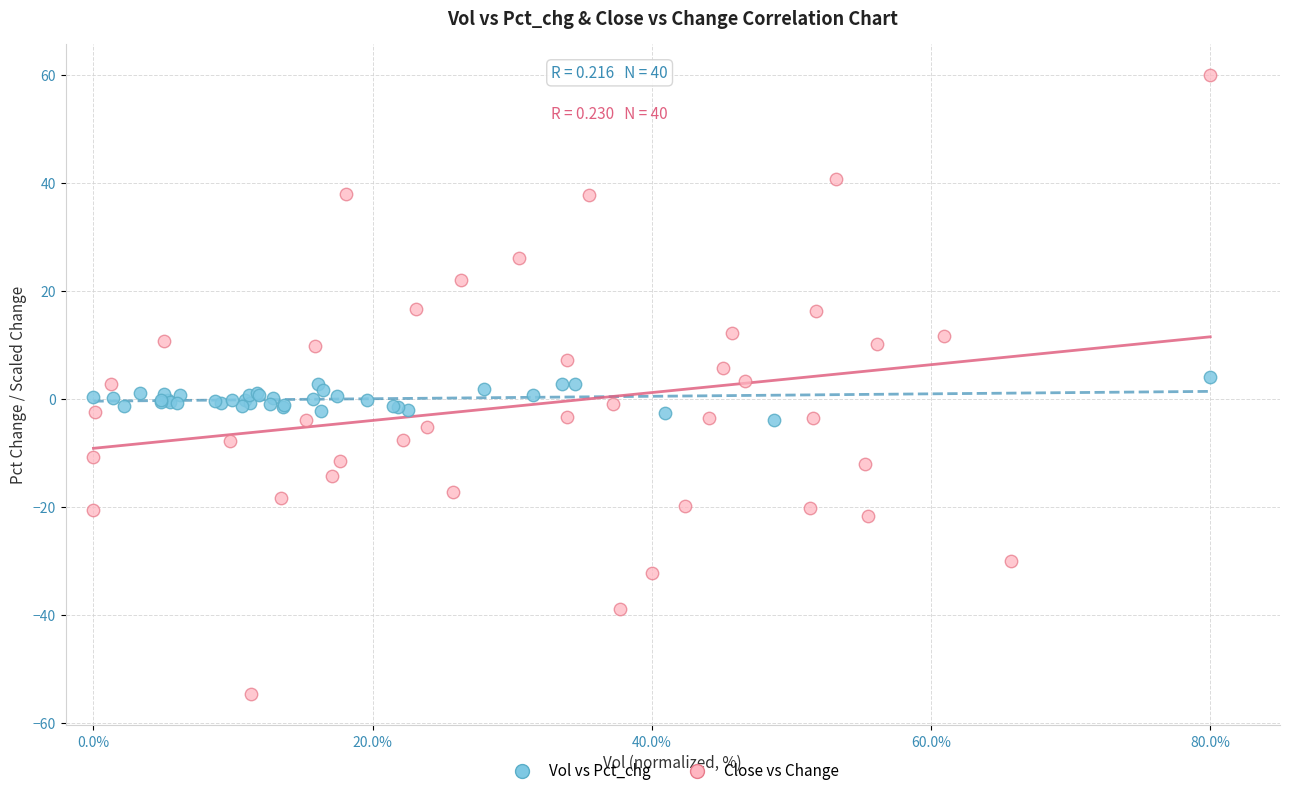

Which series contains the highest Y value?

Close vs Change